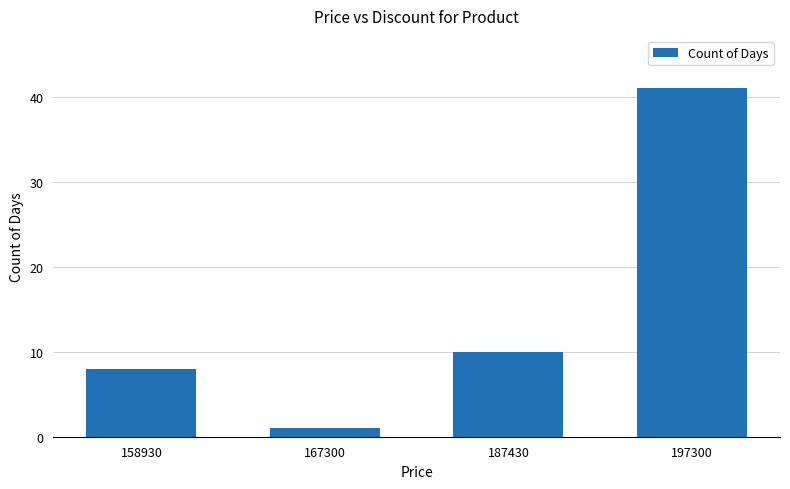

At which category does the chart reach its minimum across all series?

167300